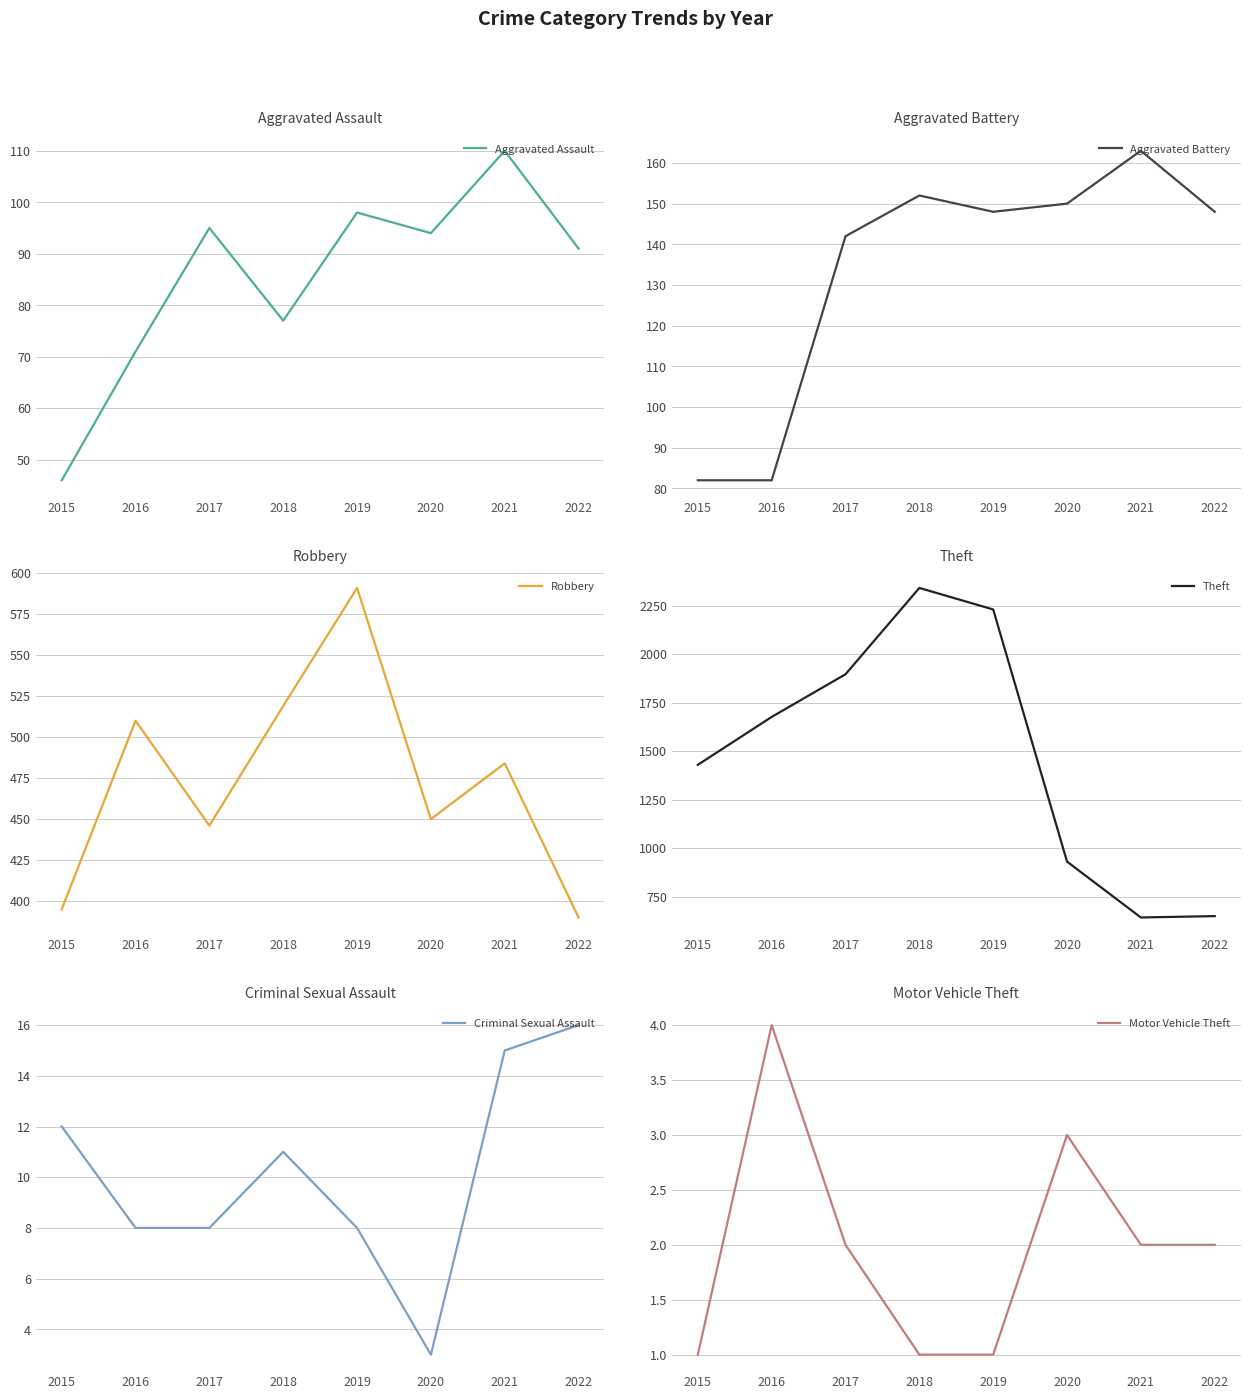

How many data points does each series have?

8